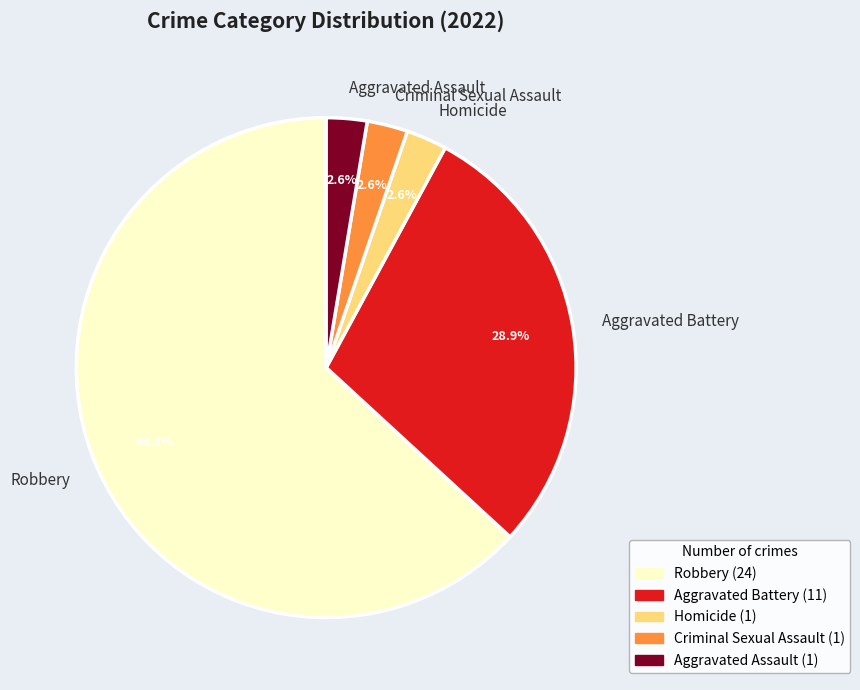

Which category has the biggest portion of the pie?

Robbery